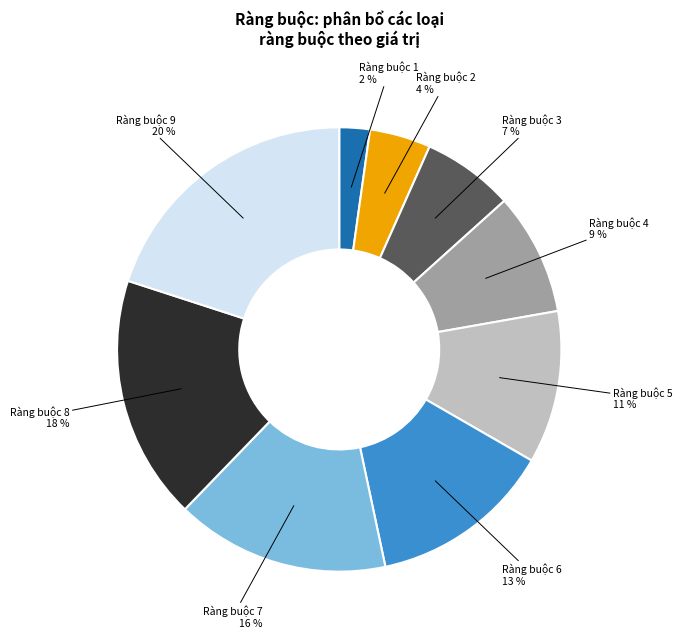

To the nearest percent, what is the average slice percentage?

11%